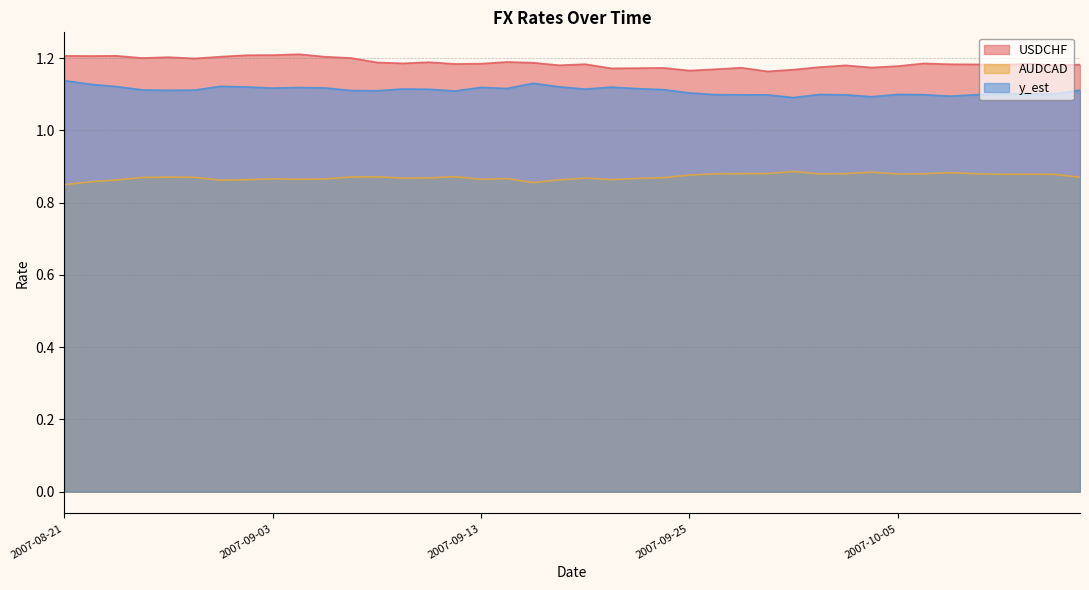

True or false: y_est and AUDCAD intersect in this chart.

False